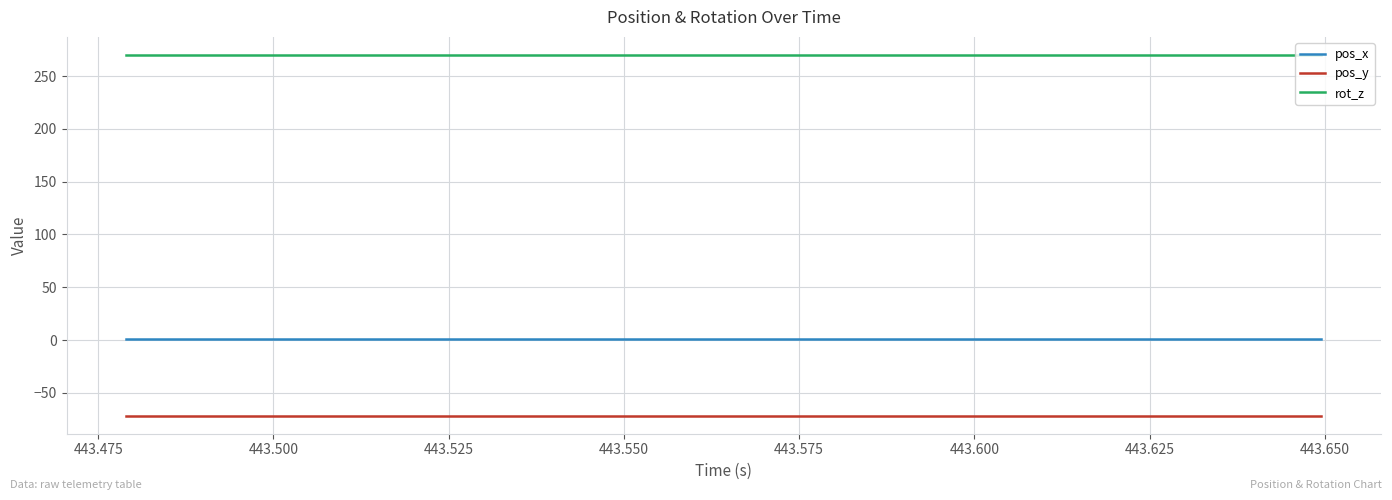

At how many categories does at least one series exceed 192?

20